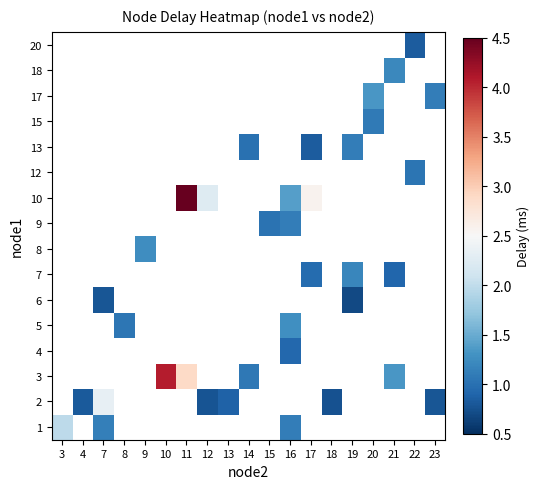

How many series are shown in this chart?

16